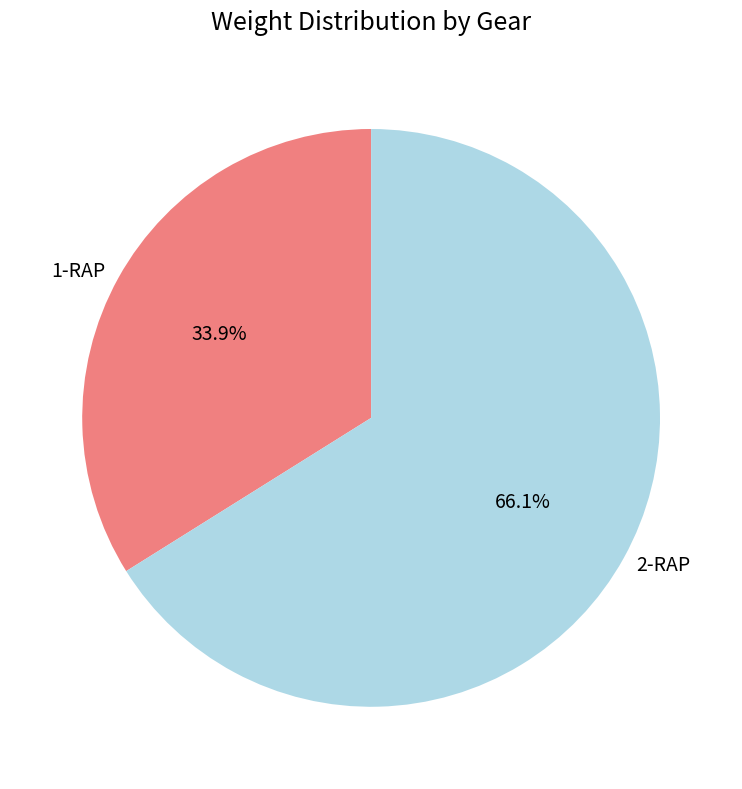

Which slice is the smallest?

1-RAP